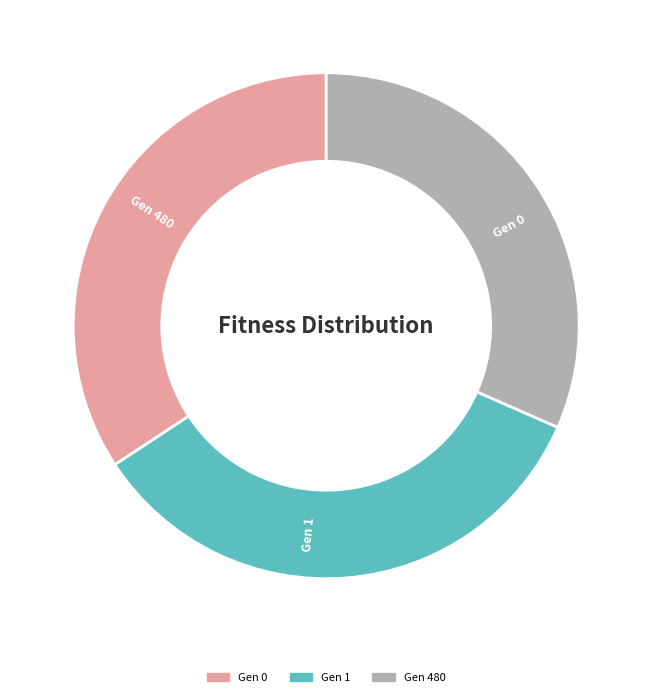

Count the number of slices in the pie.

3